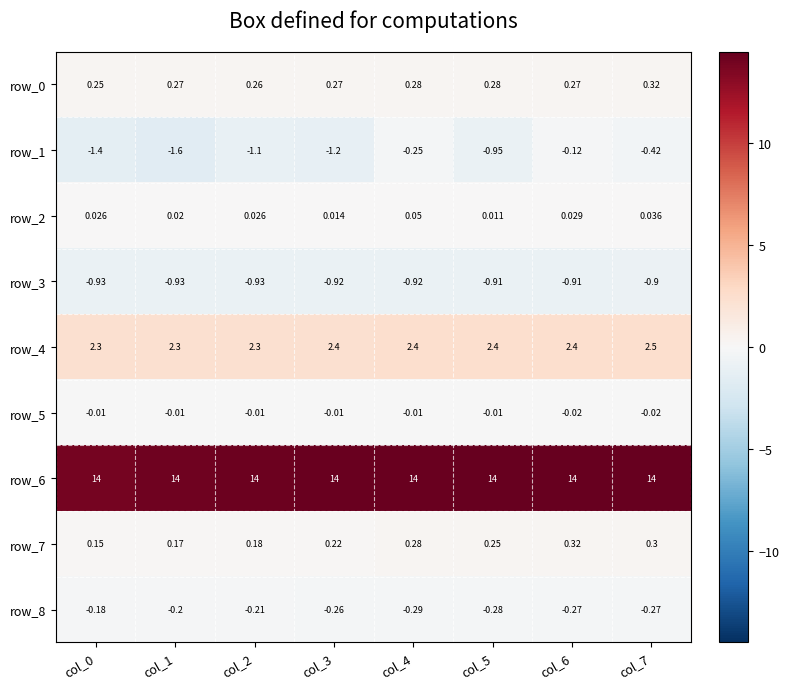

What is the sum of the row_8 values at col_7 and col_3?

-0.5